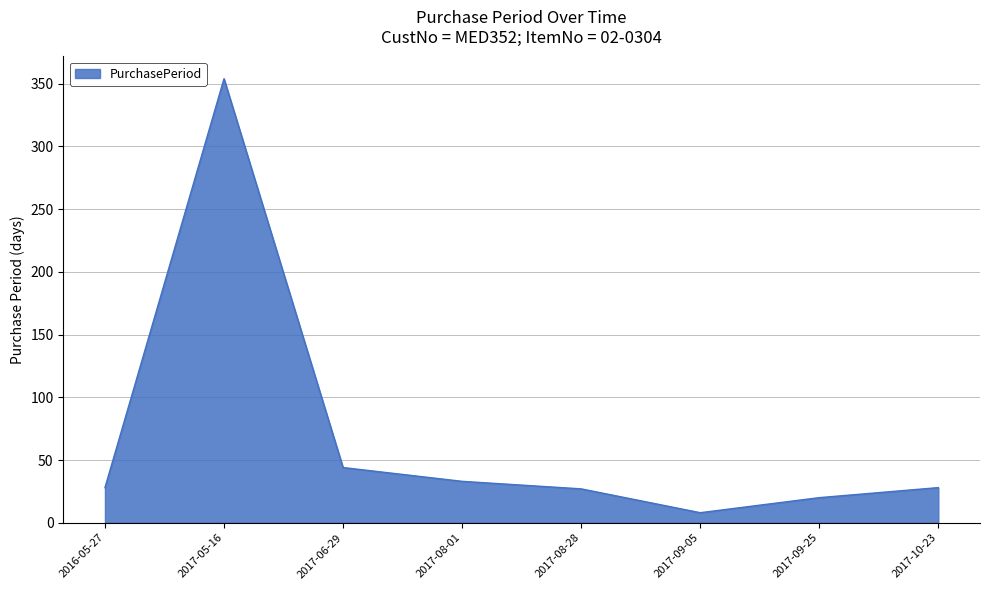

How many categories are shown in the chart?

8